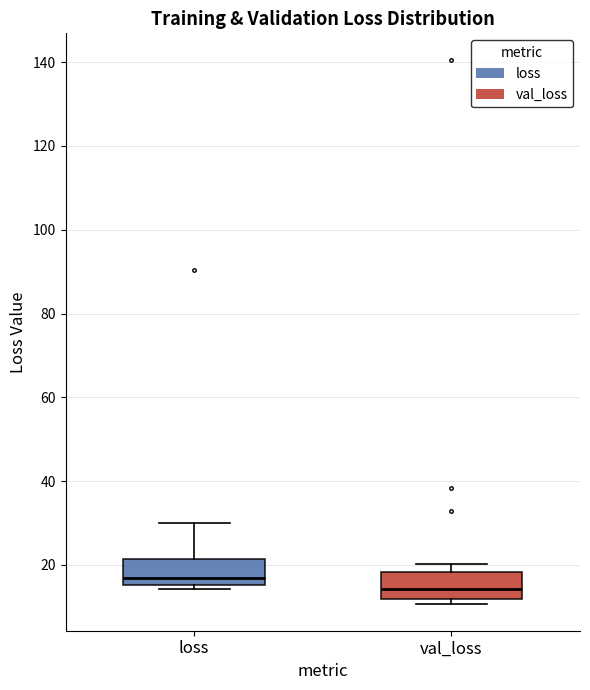

Which box has the highest median line?

loss